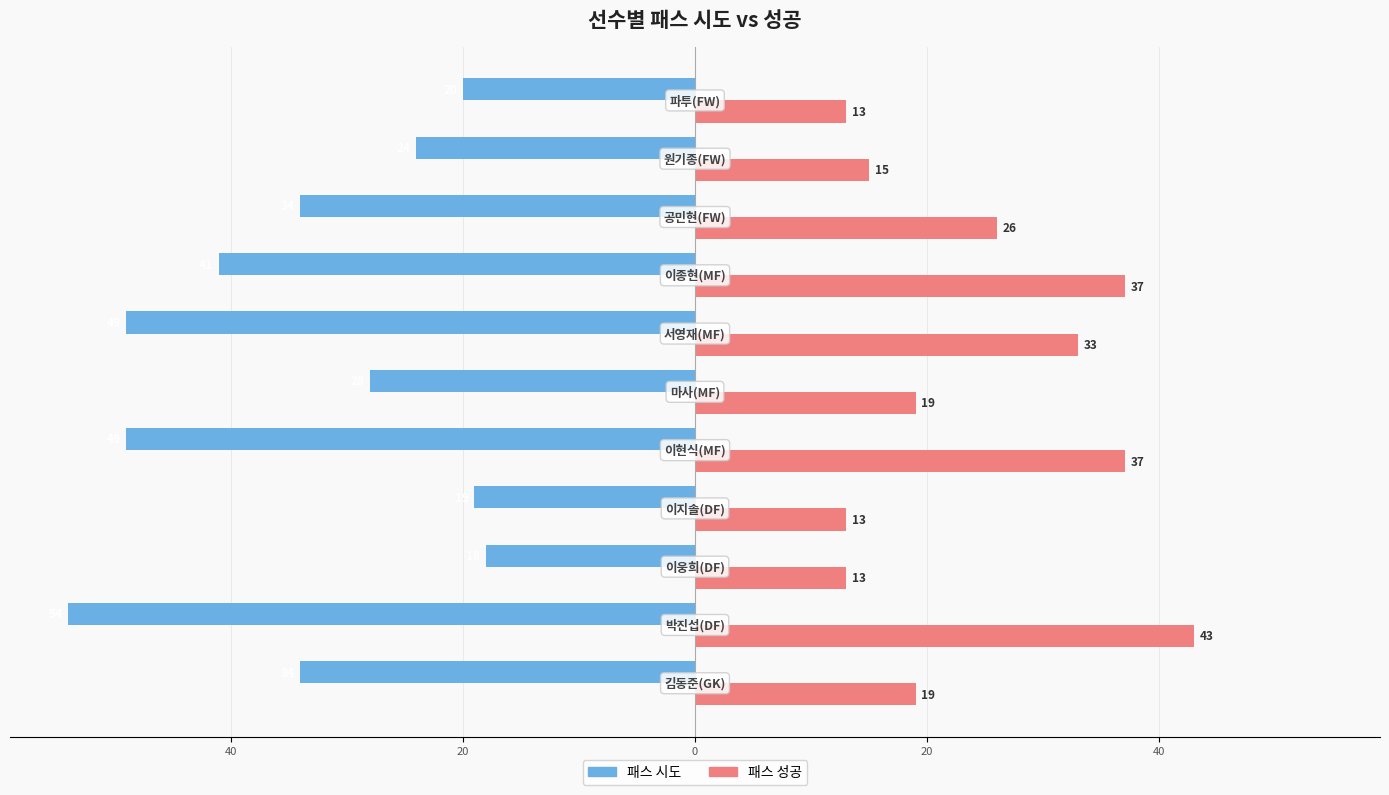

Which series has the widest spread of values?

패스 시도